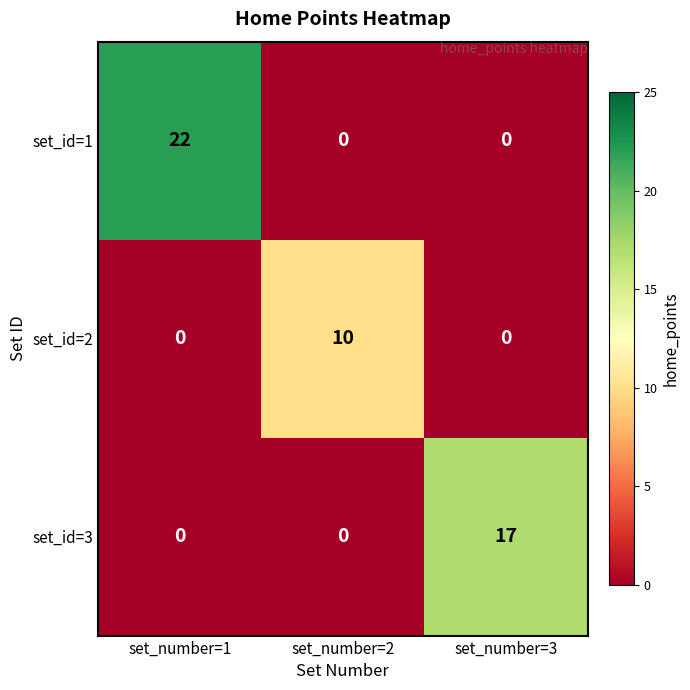

What is the greatest value displayed?

22